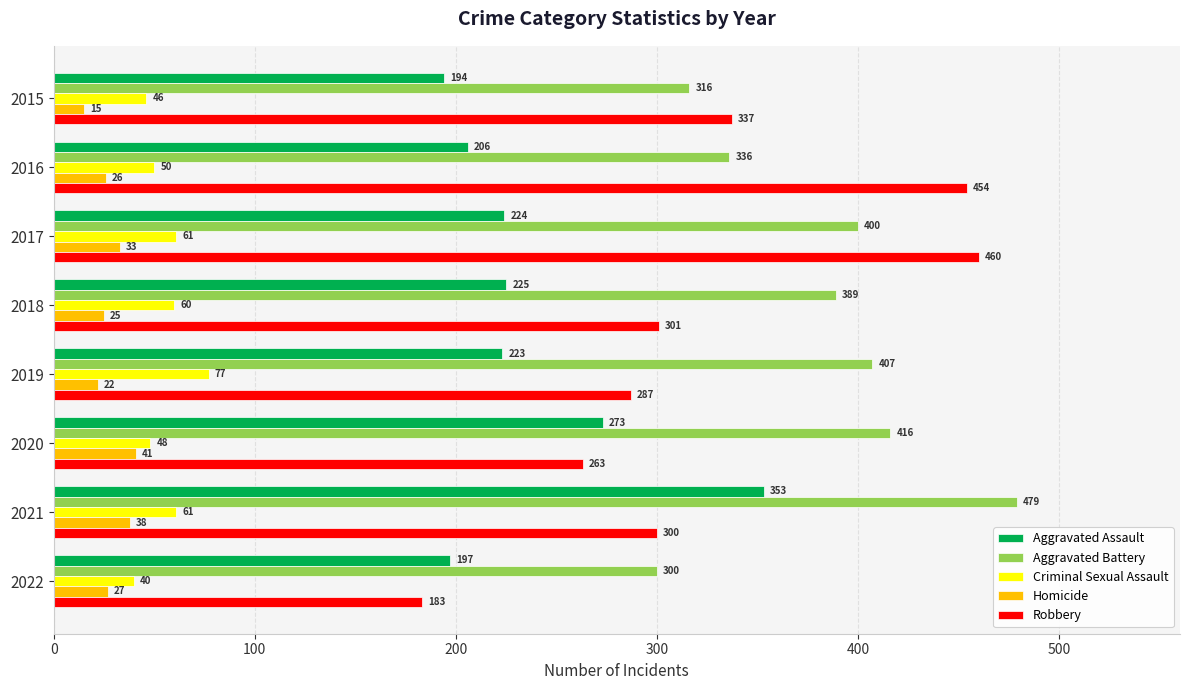

What is the sum of the Criminal Sexual Assault values at 2022 and 2018?

100